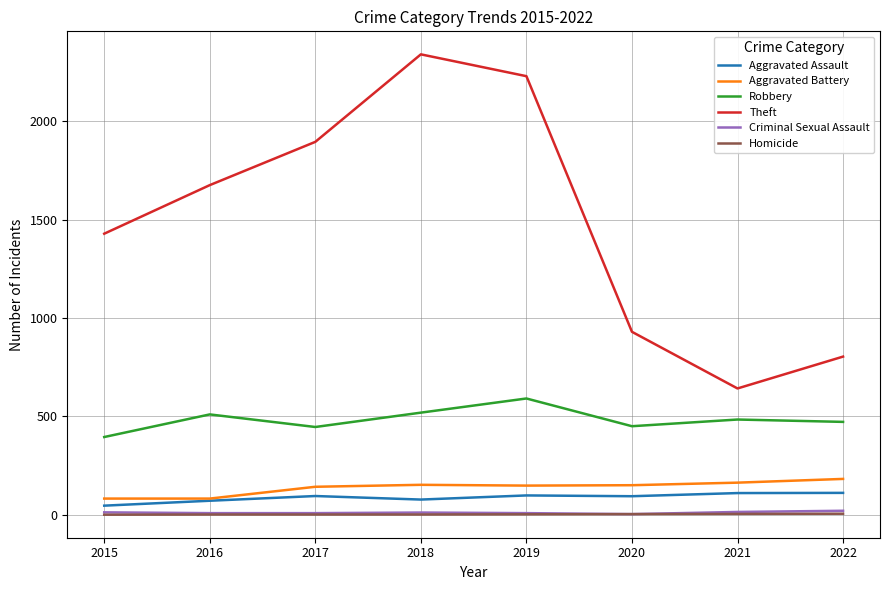

The Robbery series shows 395 at 2015. True or false?

True